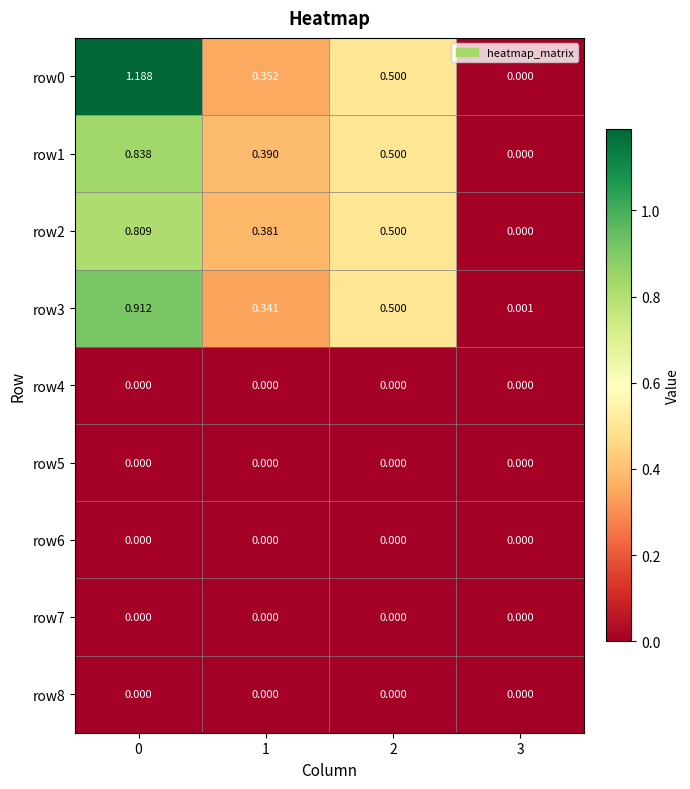

Is the value of row8 at 2 greater than the value of row2 at 0?

No